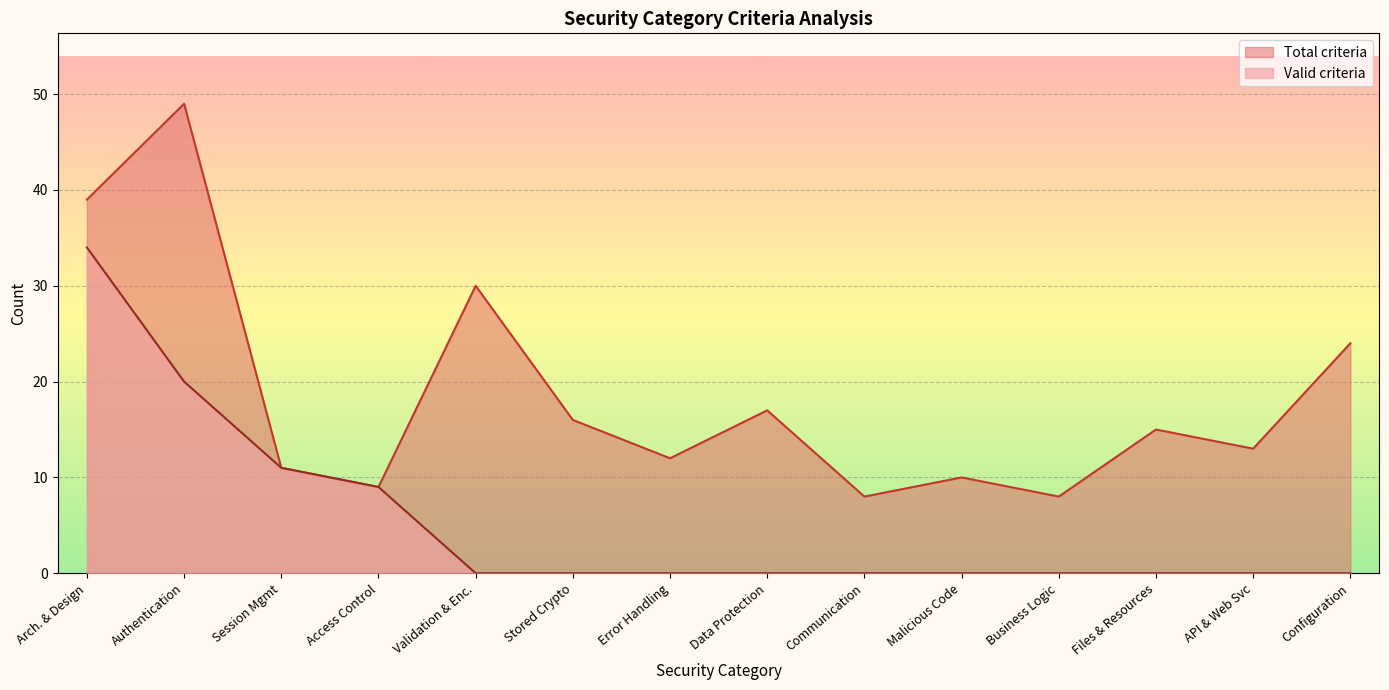

Reading right to left, list all the values displayed in this chart.

Valid criteria: 0	0	0	0	0	0	0	0	0	0	9	11	20	34
Total criteria: 24	13	15	8	10	8	17	12	16	30	9	11	49	39